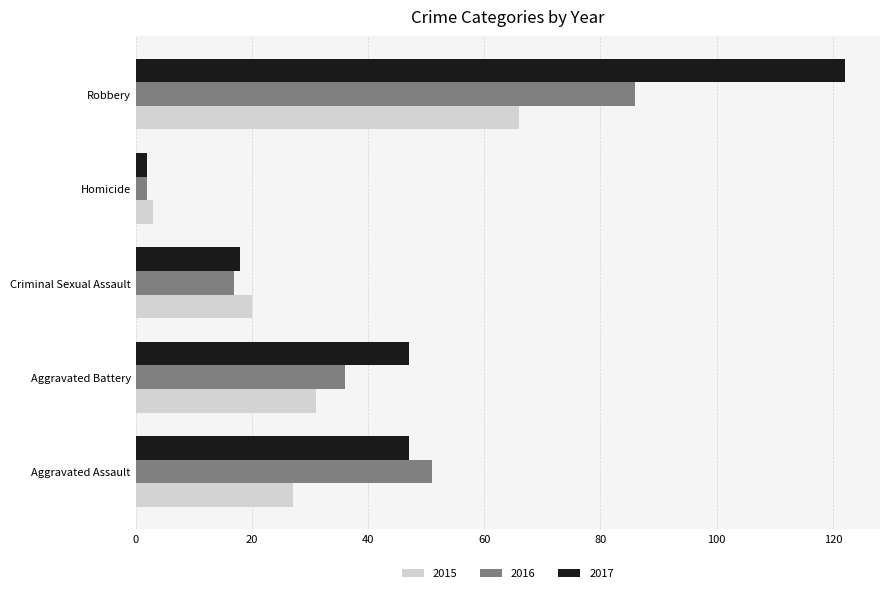

How many series are shown in this chart?

3